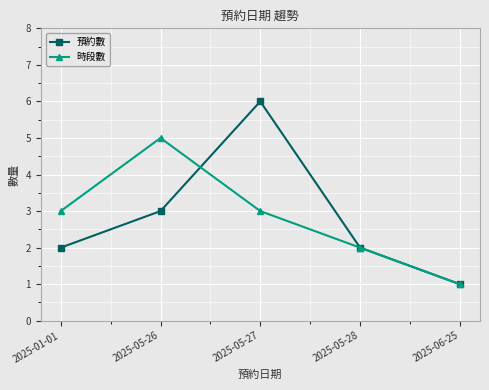

How many categories are shown in the chart?

5